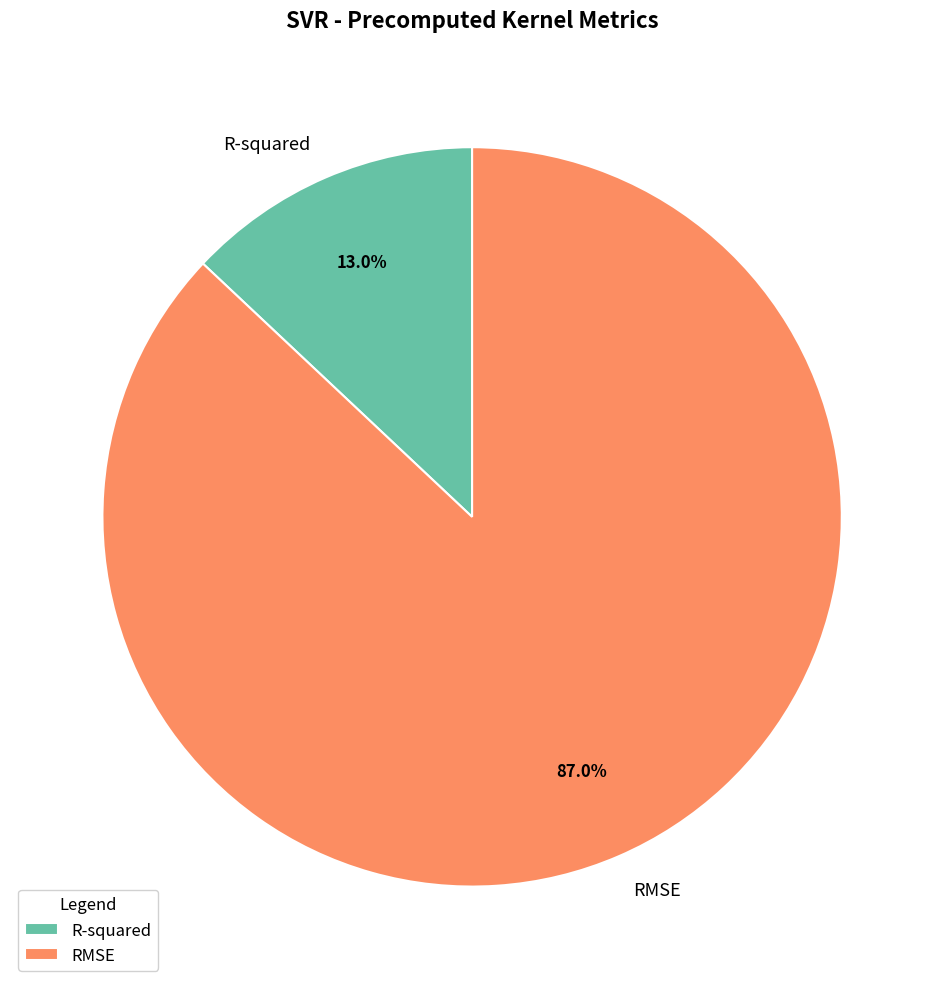

The R-squared slice represents 13% of the pie. True or false?

True